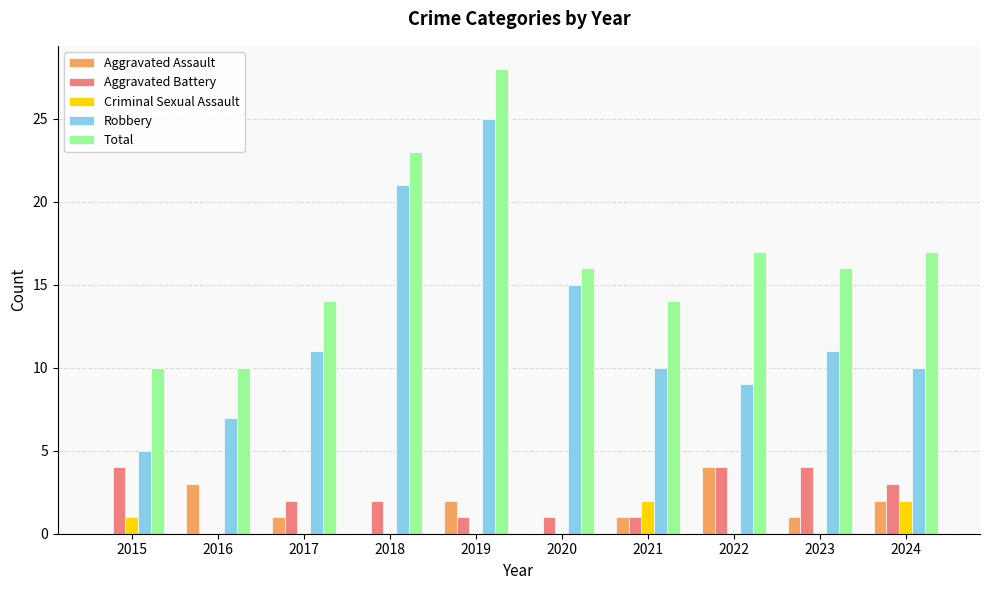

Reading left to right, what are all the values shown in this chart?

Aggravated Assault: 0	3	1	0	2	0	1	4	1	2
Aggravated Battery: 4	0	2	2	1	1	1	4	4	3
Criminal Sexual Assault: 1	0	0	0	0	0	2	0	0	2
Robbery: 5	7	11	21	25	15	10	9	11	10
Total: 10	10	14	23	28	16	14	17	16	17